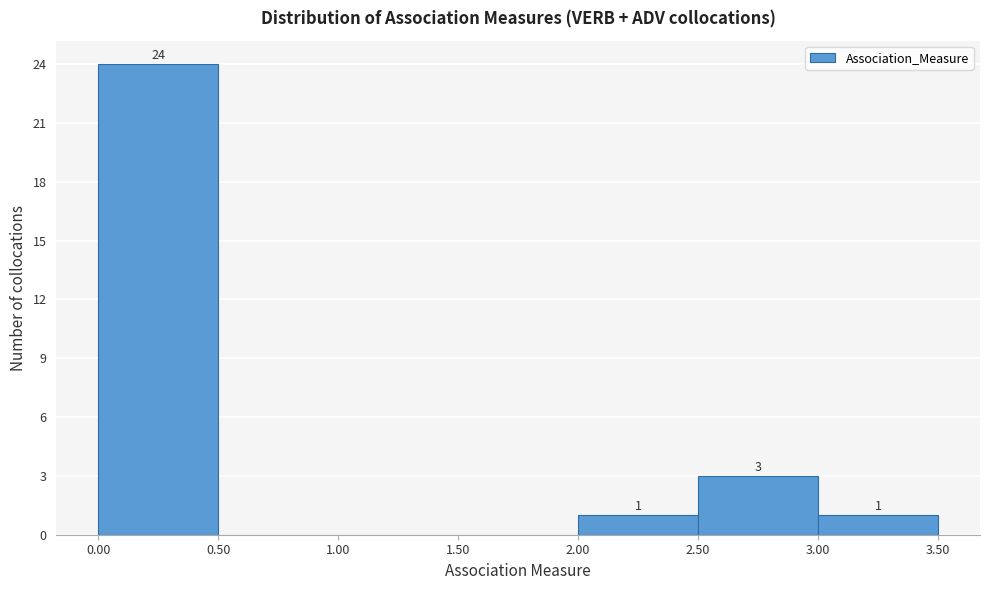

Which range on the x-axis has the tallest bar?

0.00 to 0.50